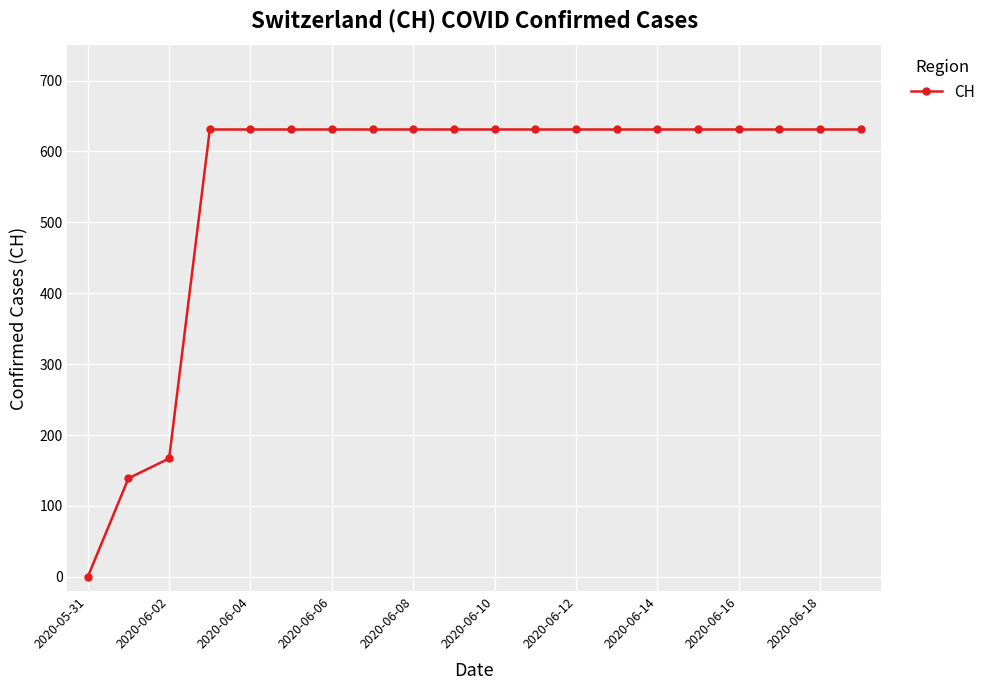

Does the chart display data point markers on the line(s)?

Yes